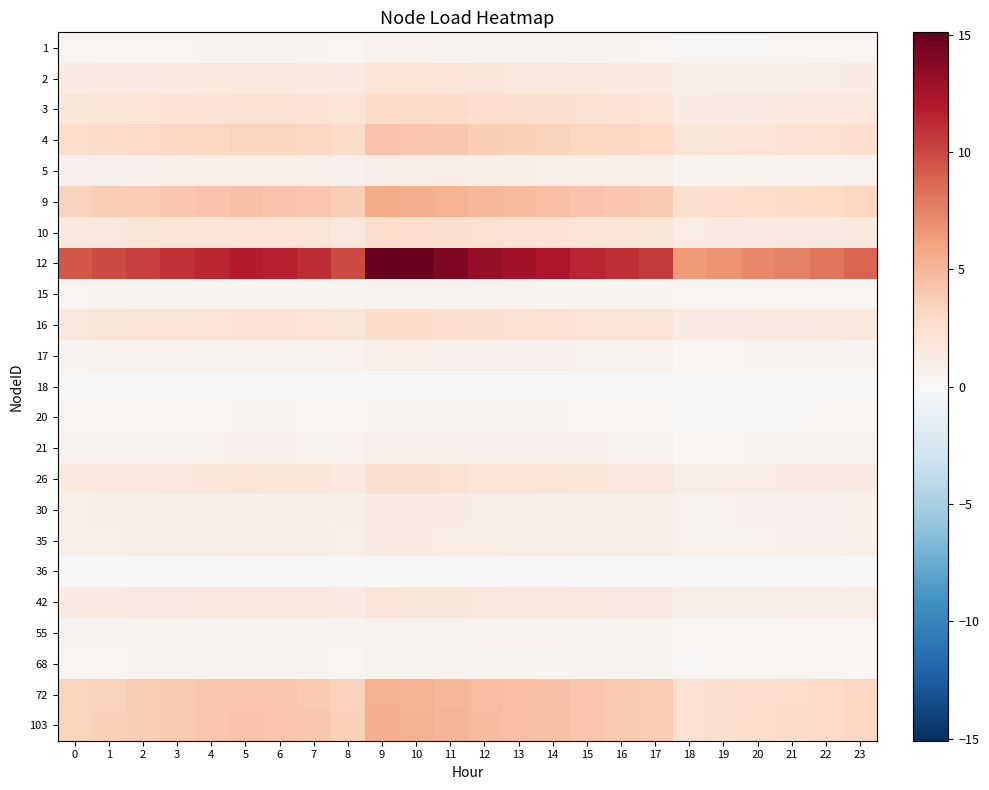

At which category is the sum across all series the highest?

9